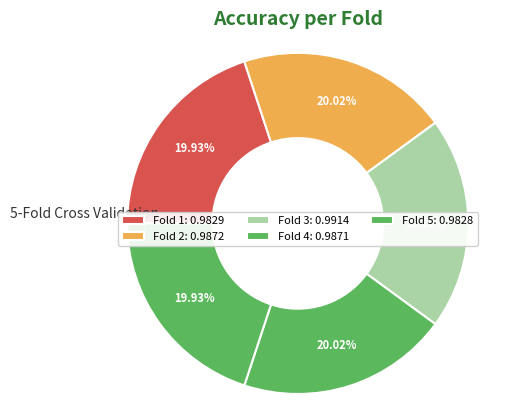

True or false: Fold 2 accounts for 20% of the total.

True